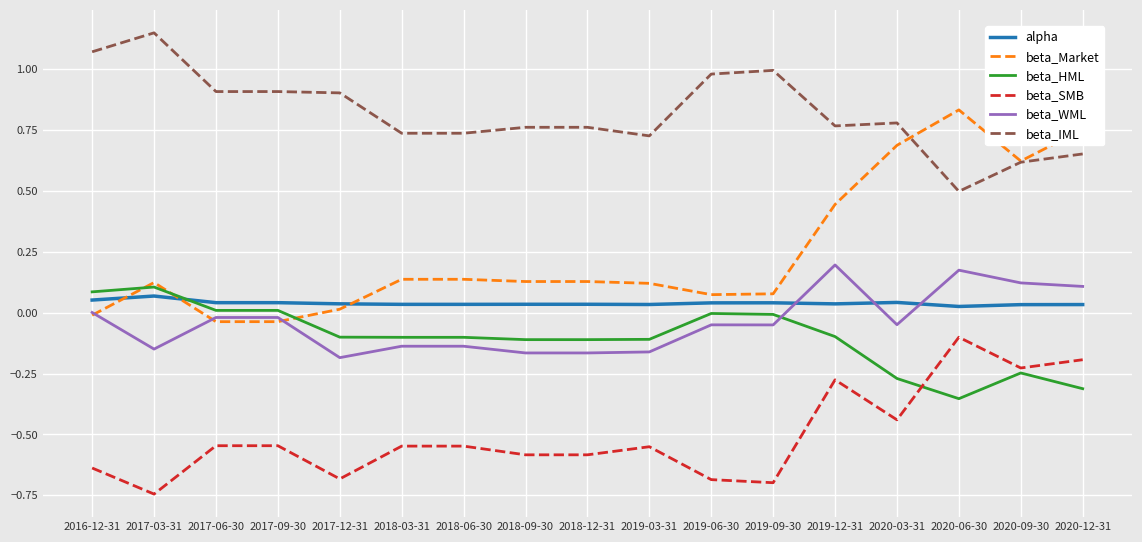

Between 2018-12-31 and 2020-09-30, which series saw the biggest shift?

beta_Market